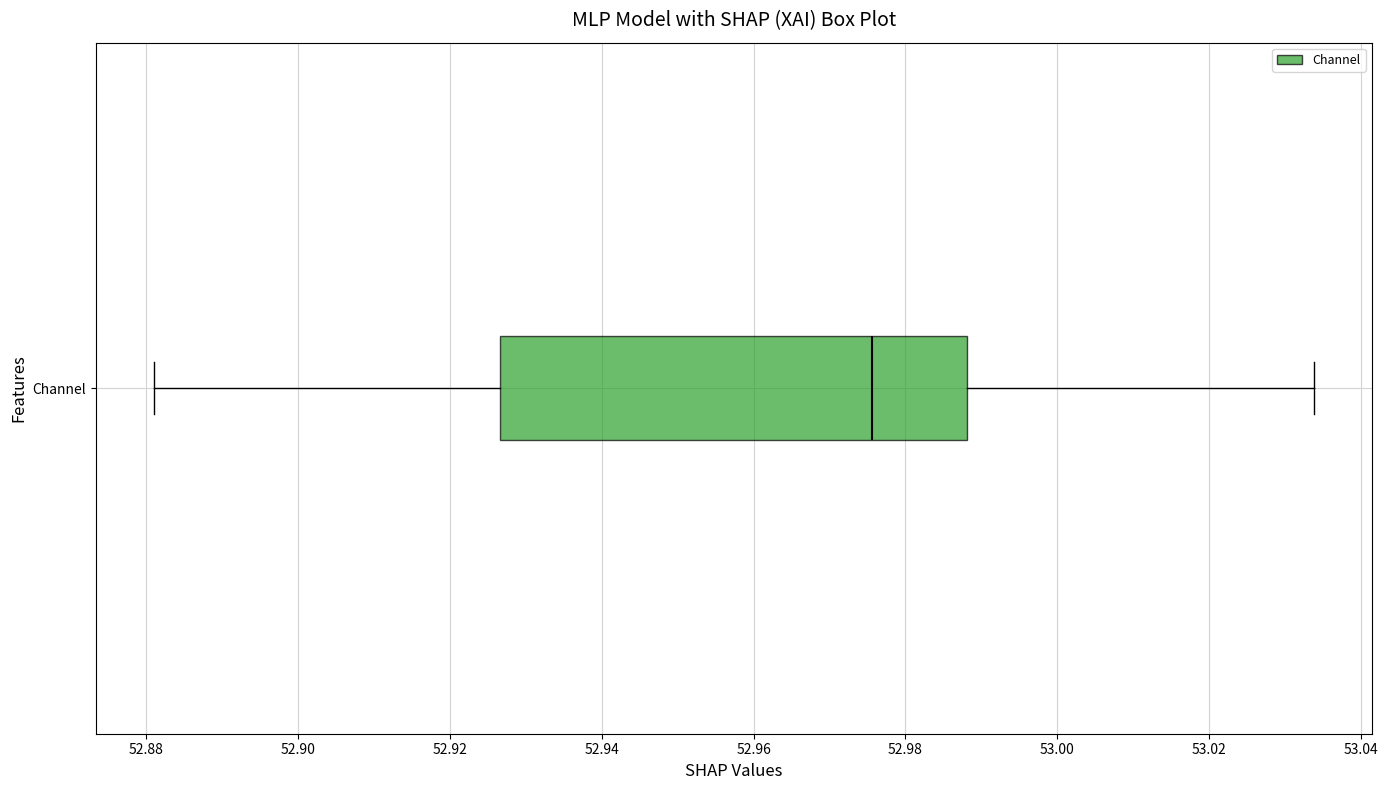

Read this box plot against the x-axis: the position of the median line, the range covered by the box, and the ends of both whiskers. The values are not printed on the chart, so give them approximately, as read against the axis.

median 52.976, box 52.926 to 52.988, whiskers 52.882 to 53.034